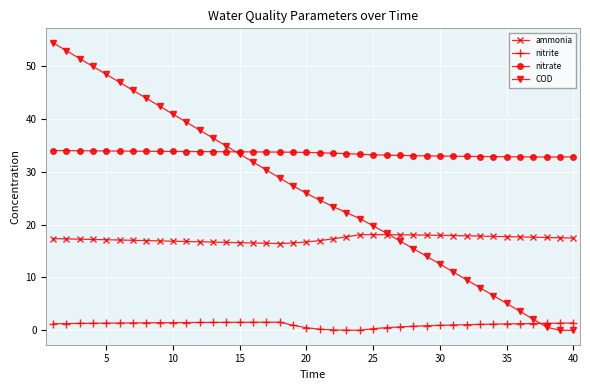

Which series has the widest spread of values?

COD